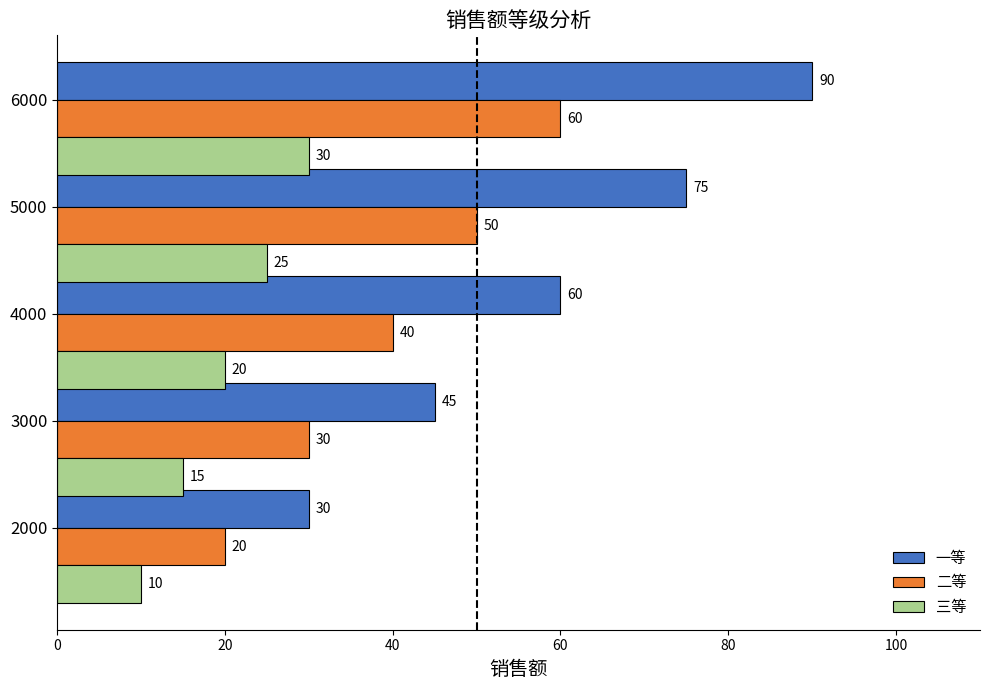

What are all the series names shown in the legend?

一等, 二等, 三等